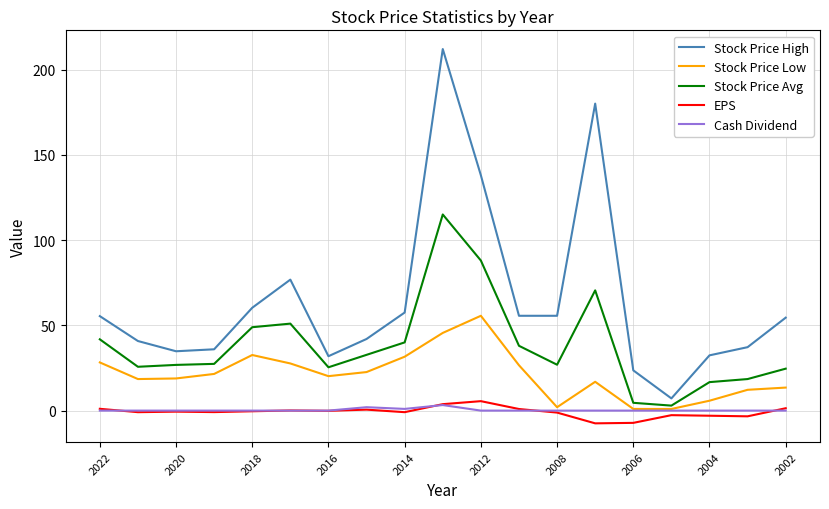

True or false: EPS and Stock Price High intersect in this chart.

False